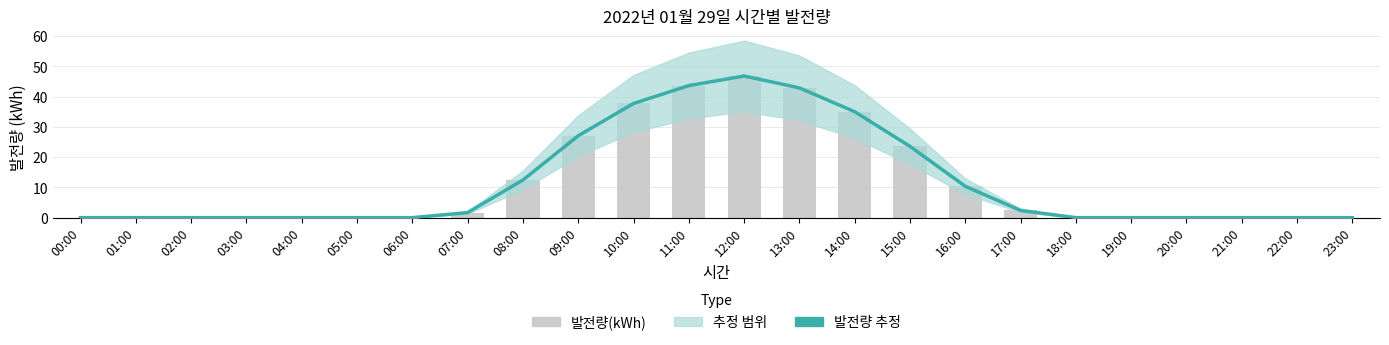

Which series has the widest spread of values?

발전량 추정